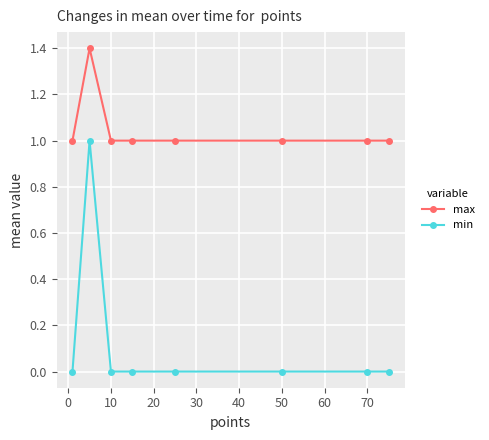

Which series has the largest range (max minus min)?

min